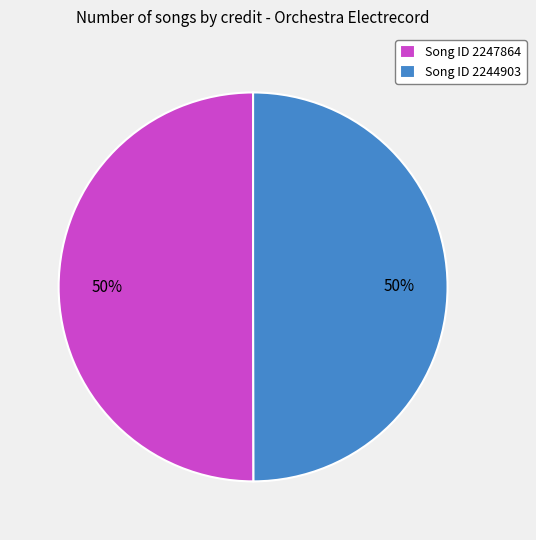

Approximately how many times larger is the value at Song ID 2244903 compared to Song ID 2247864?

1.0